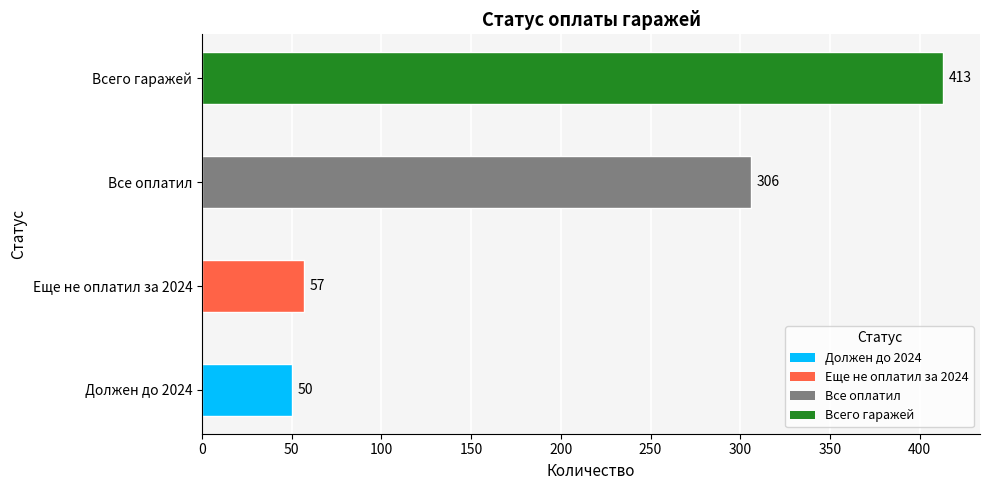

What is the sum of all values?

826